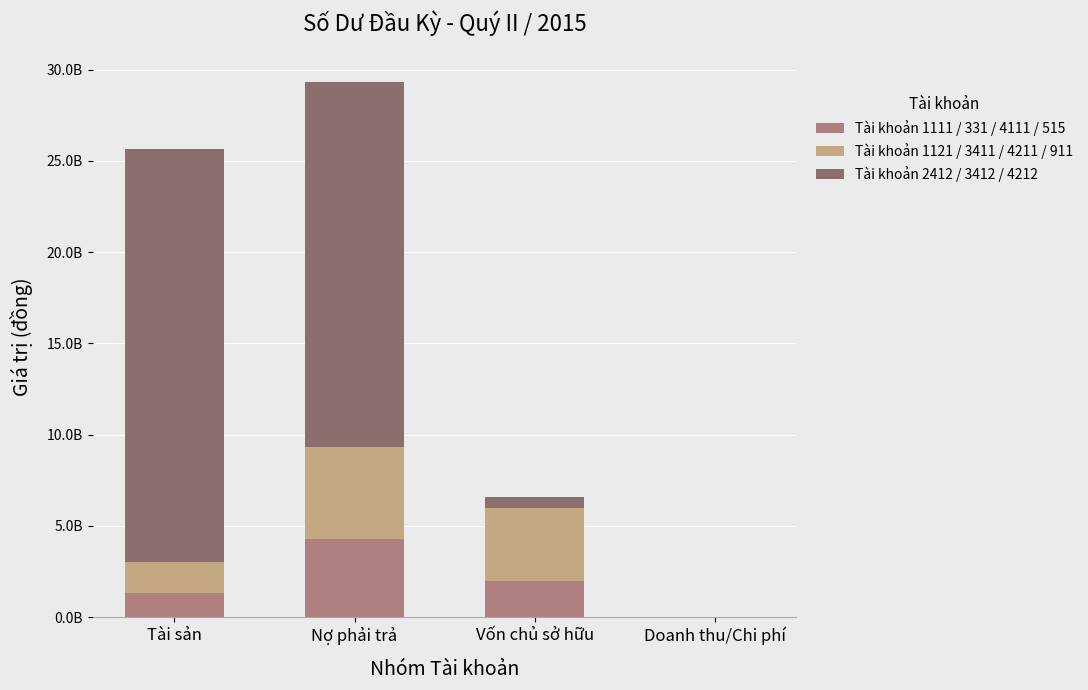

What is the difference between the Tài khoản 1111 / 331 / 4111 / 515 values at Nợ phải trả and Tài sản?

2957375474